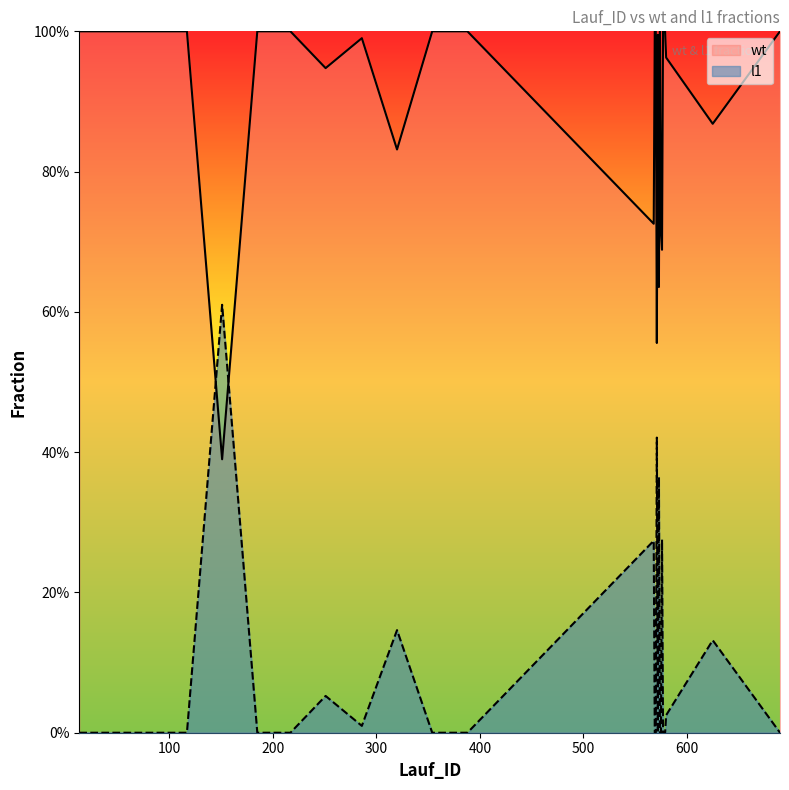

How many interior local peaks does the l1 series have?

5